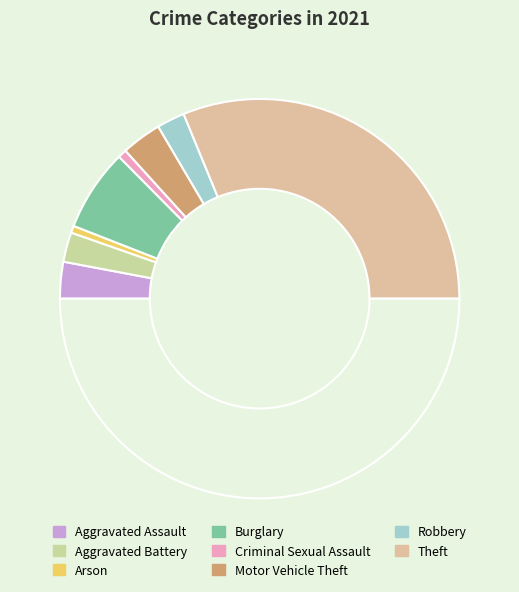

How many slices are in this pie chart?

9